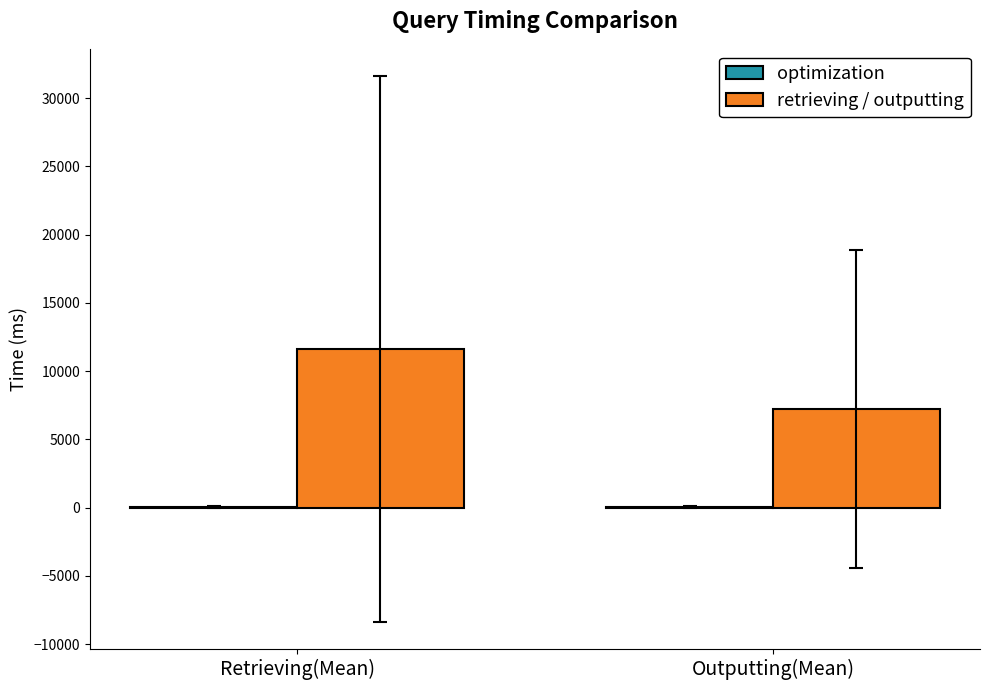

What is the average value of the retrieving / outputting series?

9422.9